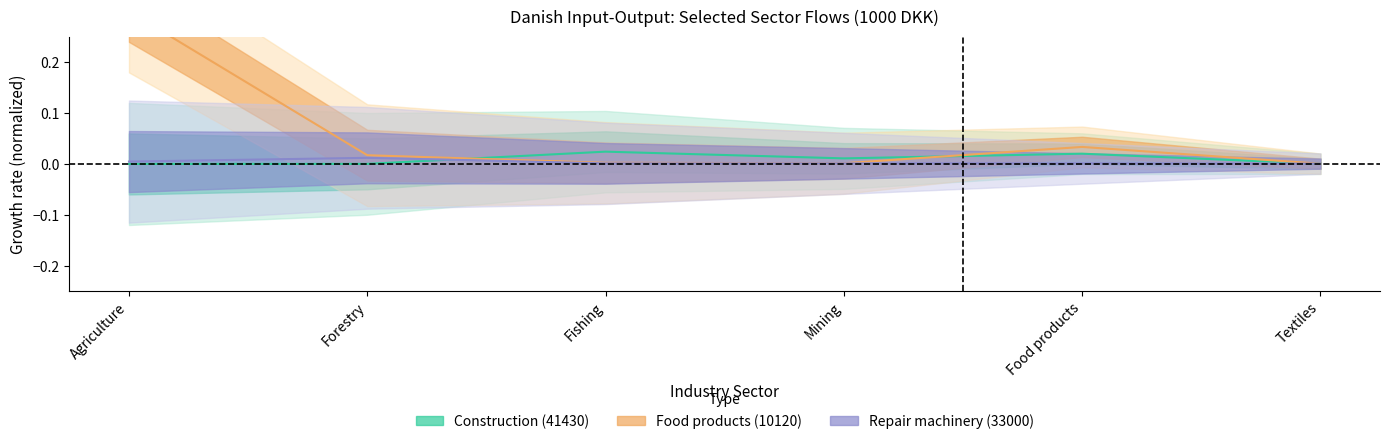

After their last crossing, which series has the higher values: Construction (41430) or Food products (10120)?

Food products (10120)